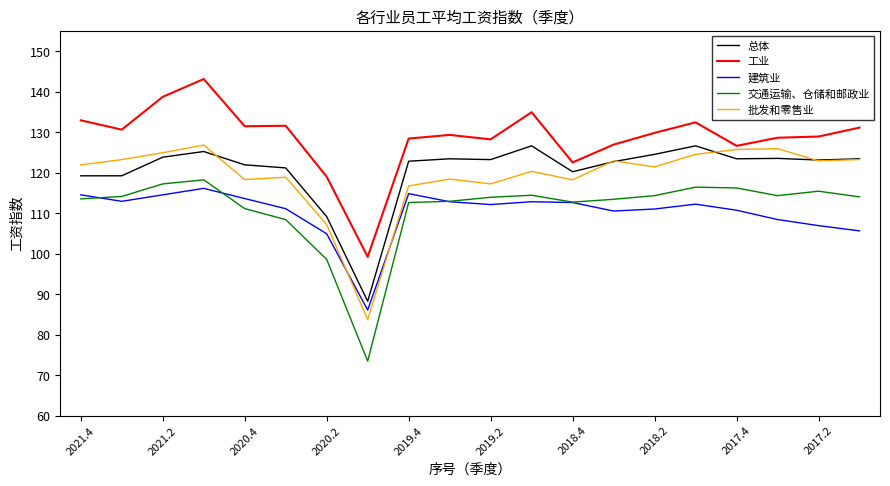

What is the minimum value for 批发和零售业?

83.7